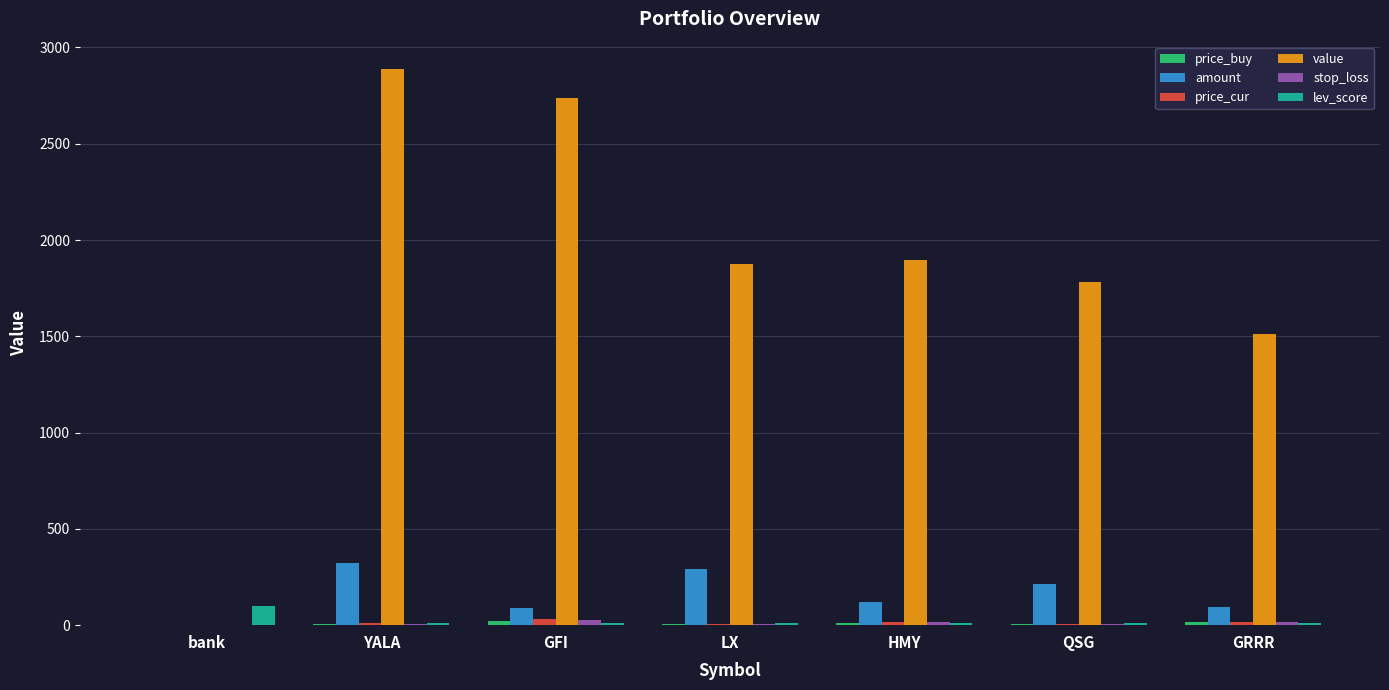

What is the spread (max minus min) of values at GFI?

2728.4